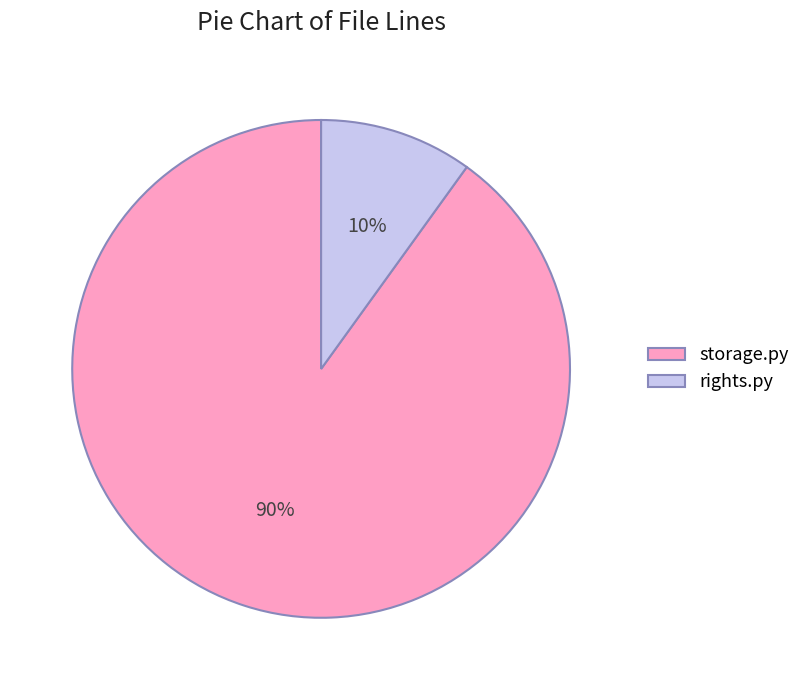

Count the number of slices in the pie.

2